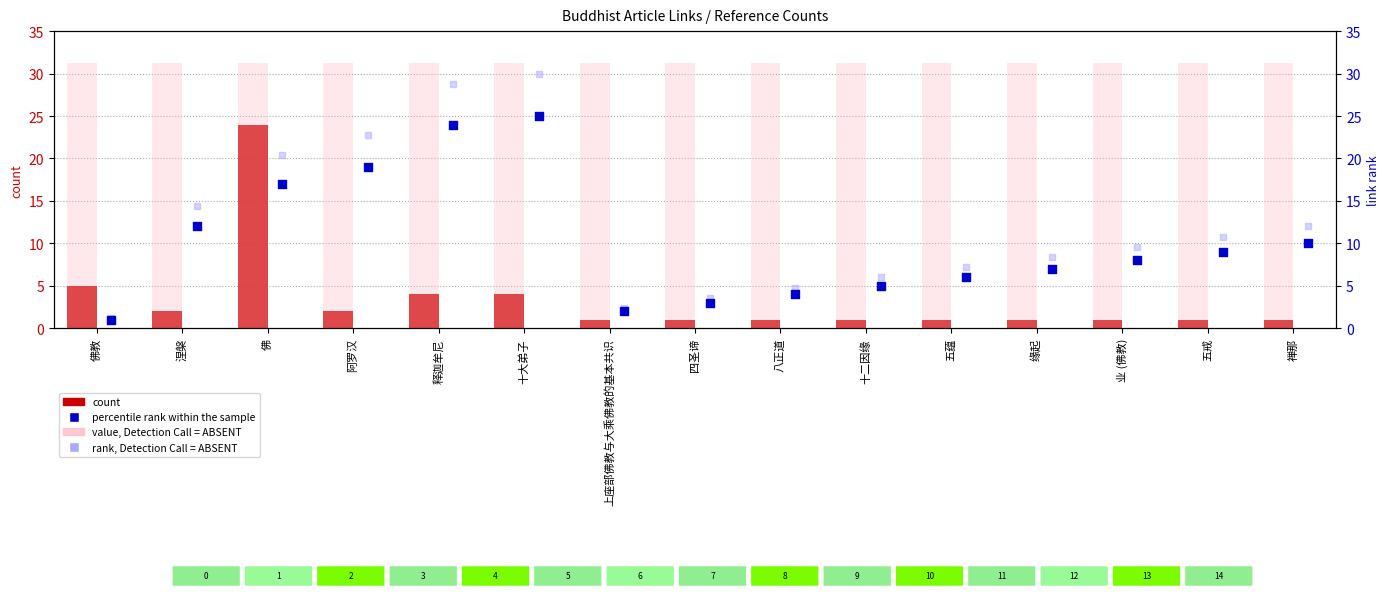

Is the value of percentile rank within the sample at 五戒 greater than the value of count at 八正道?

Yes